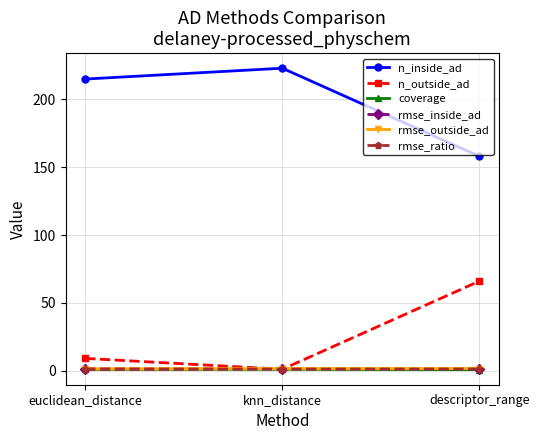

The rmse_ratio series shows 1.0 at knn_distance. True or false?

True